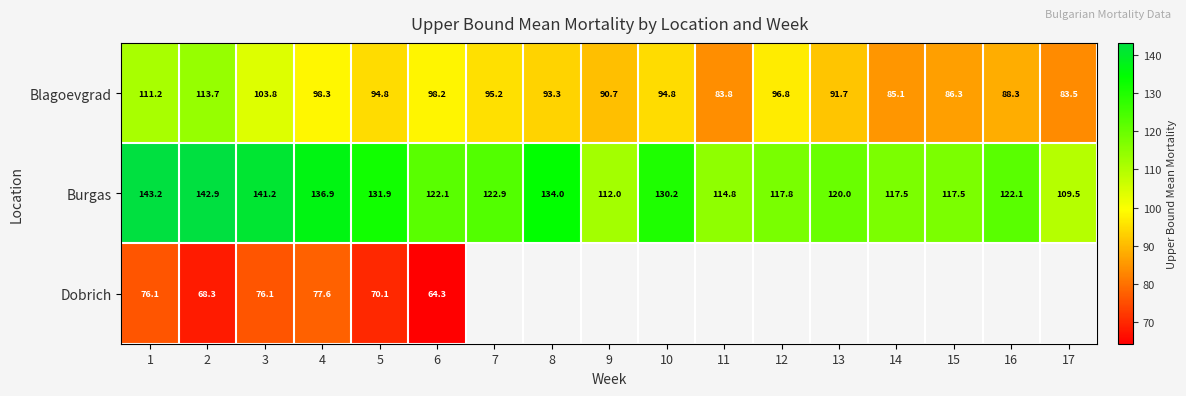

The value of Blagoevgrad at 13 is 91.7. True or false?

True